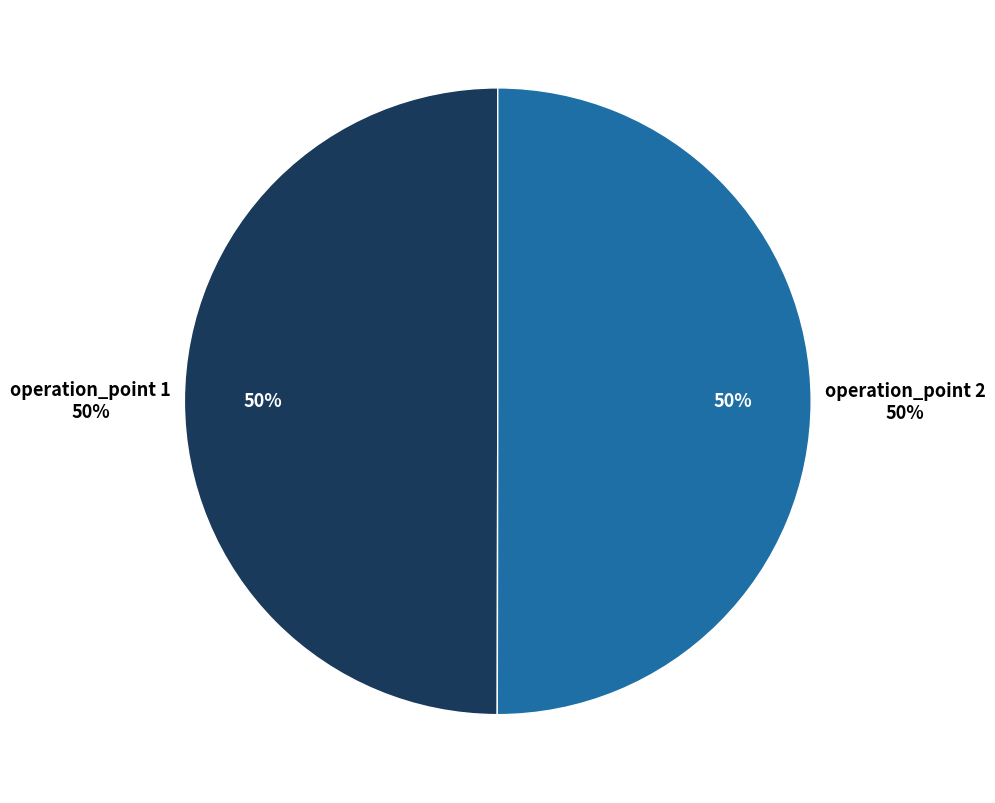

Which category accounts for the majority?

operation_point 2